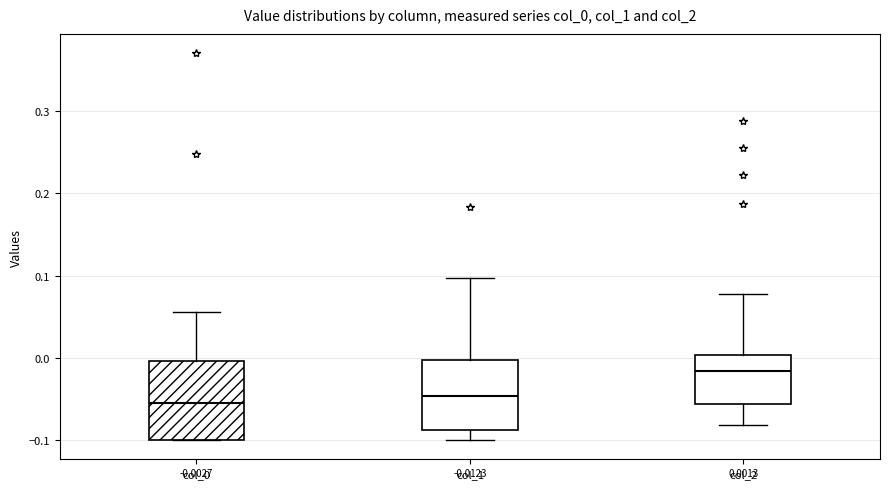

Which box is the tallest, from its lower edge to its upper edge?

col_0